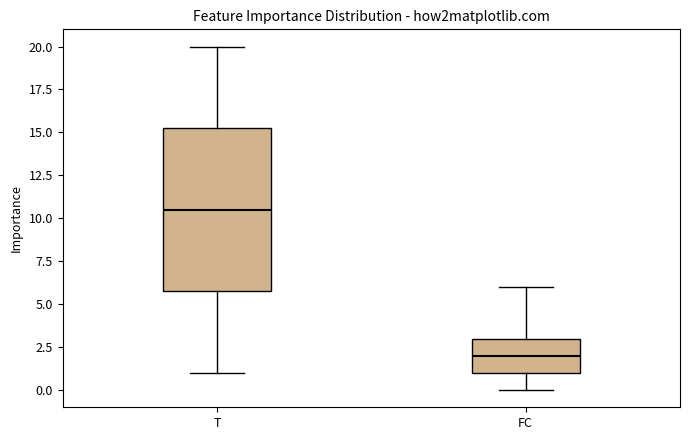

Which box's median line is the lowest?

FC